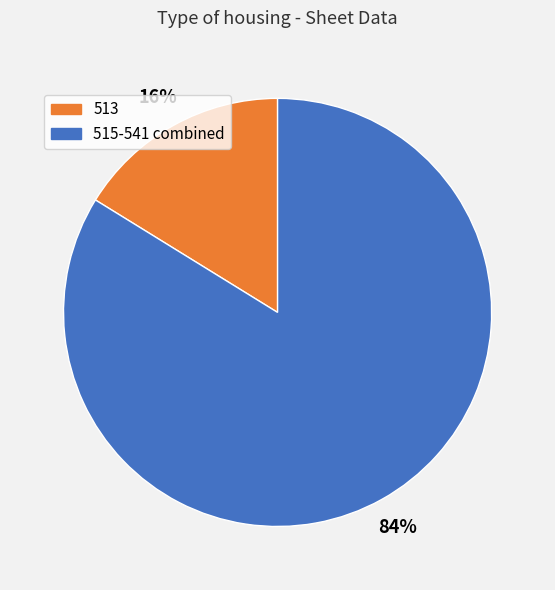

Count the number of slices in the pie.

2